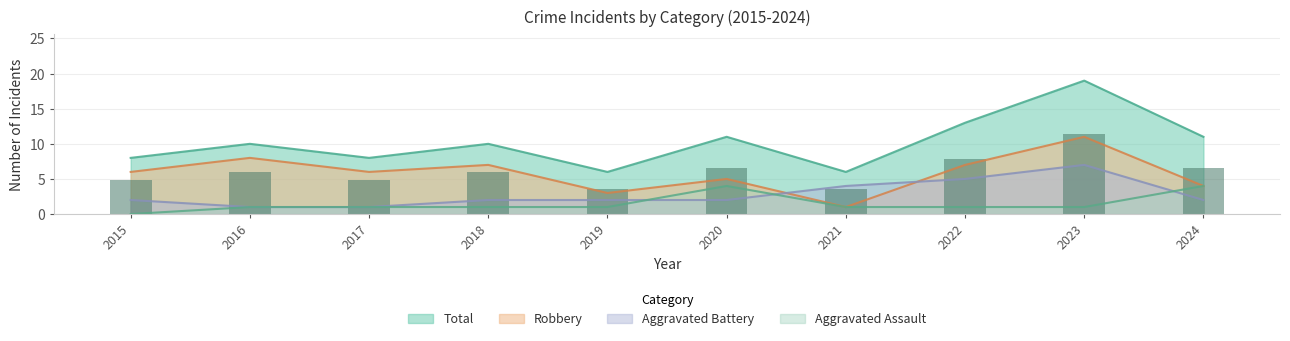

How many values in the Aggravated Assault series are below 1?

1